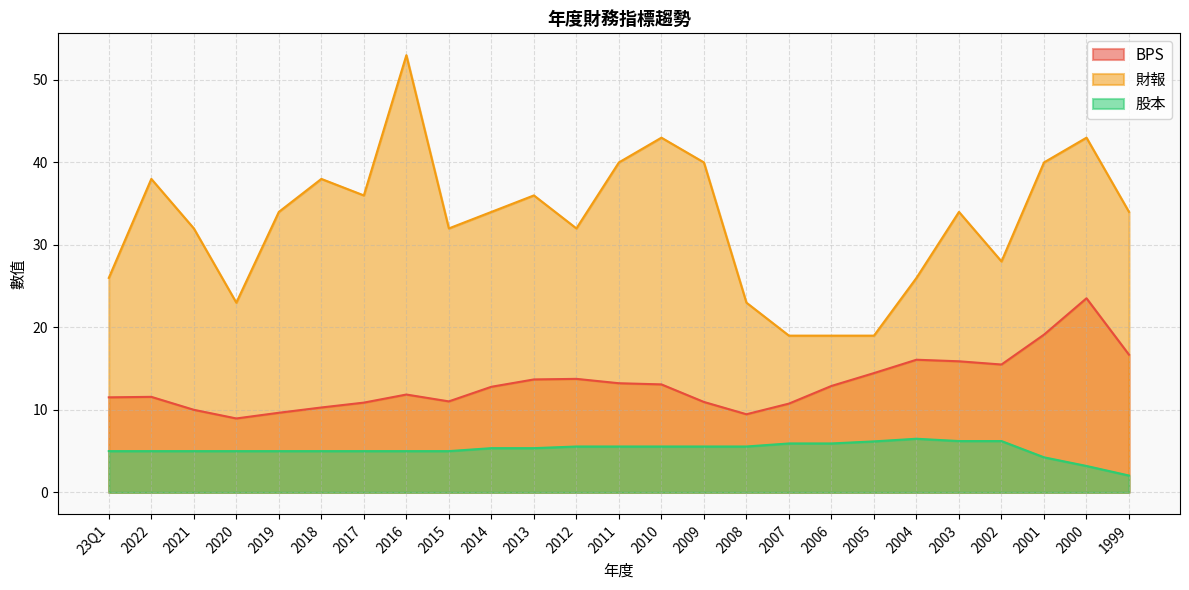

True or false: 股本 and BPS intersect in this chart.

False